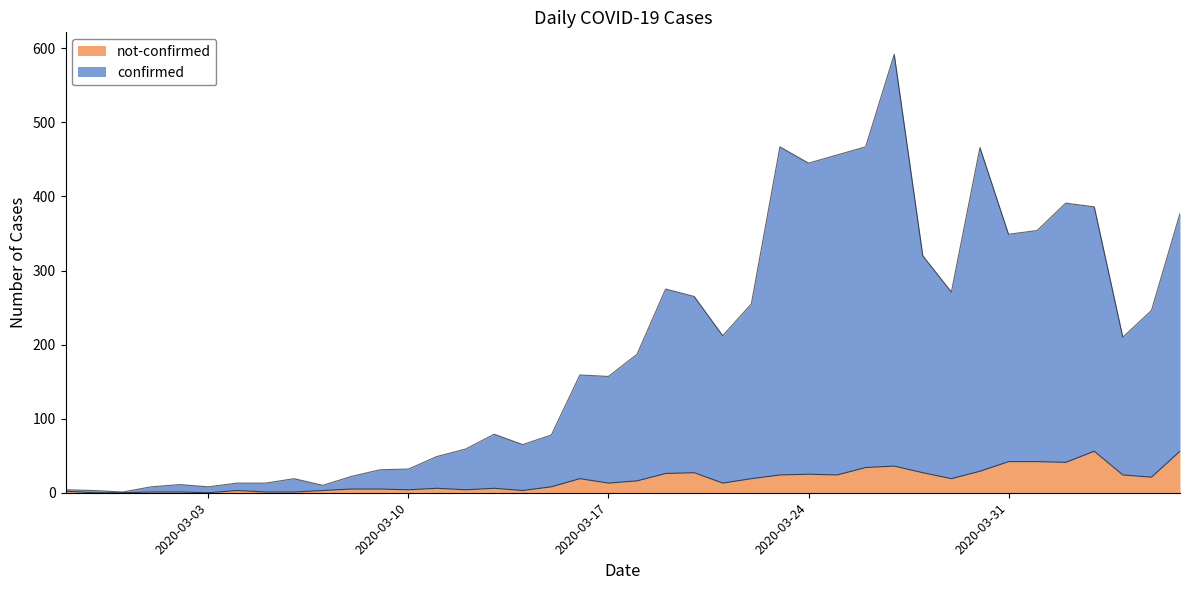

Does the chart display data point markers on the line(s)?

No